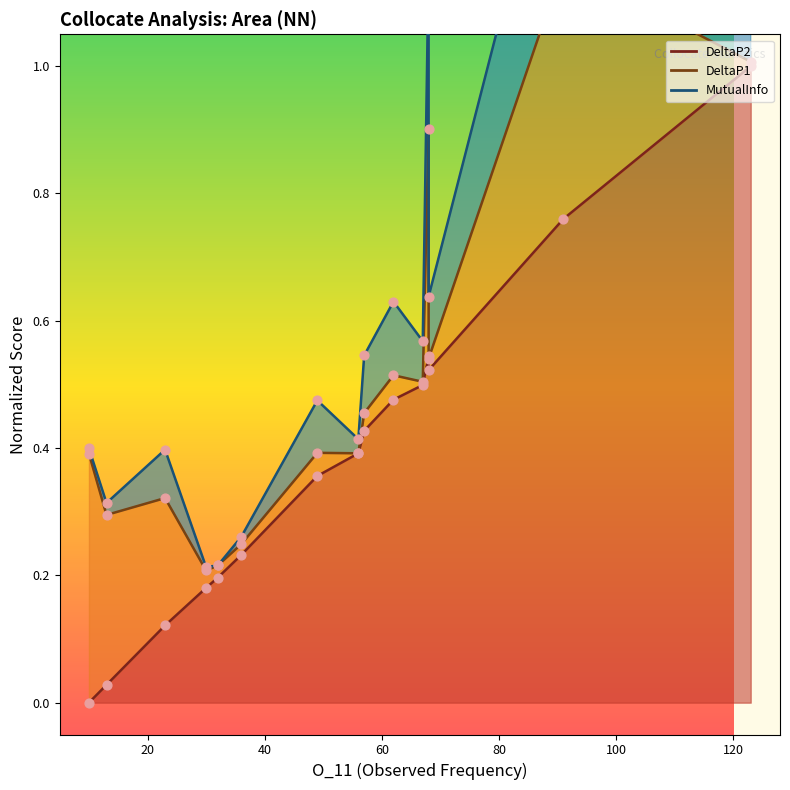

Which series has the largest total across all categories?

MutualInfo line